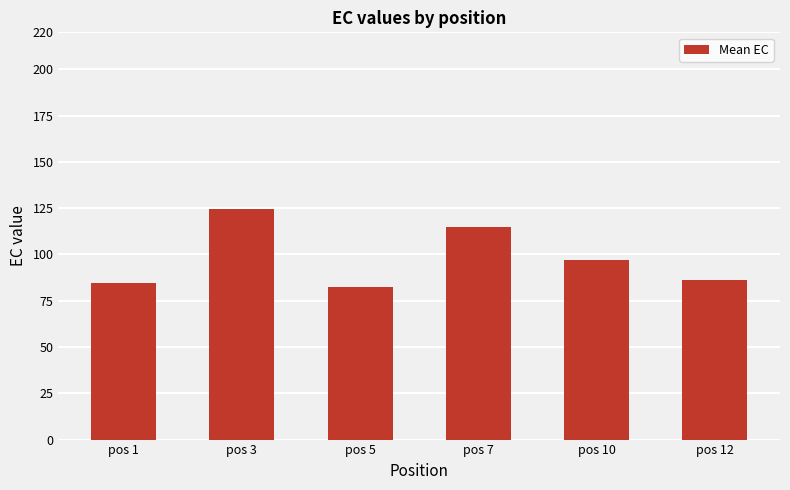

How many values exceed 97?

3